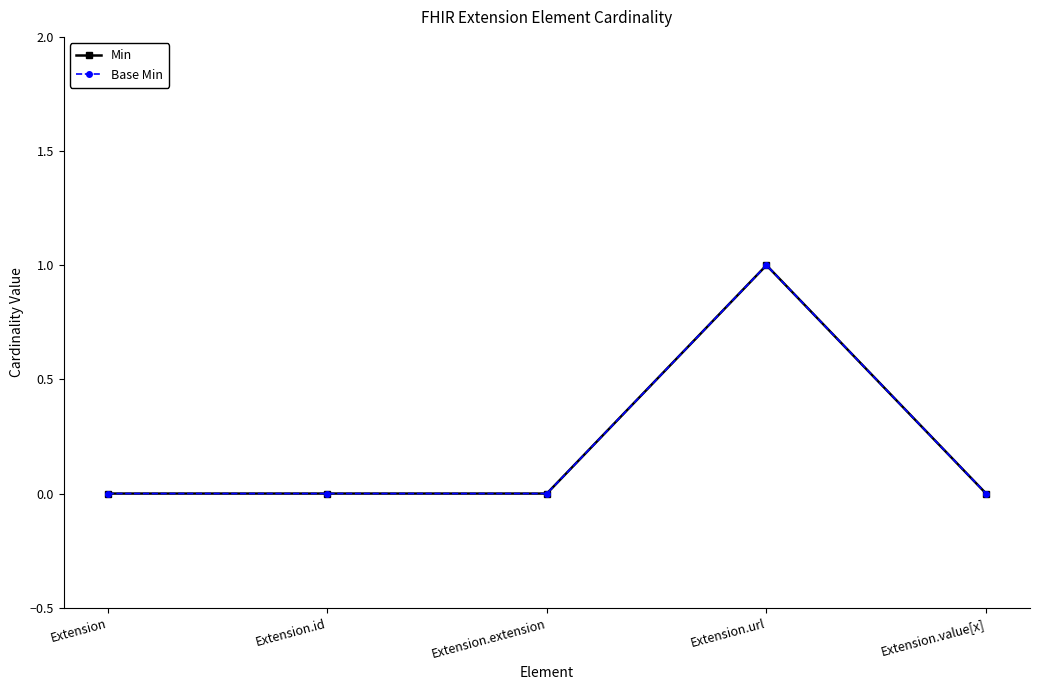

Between Extension.extension and Extension.url, which series saw the biggest shift?

Min